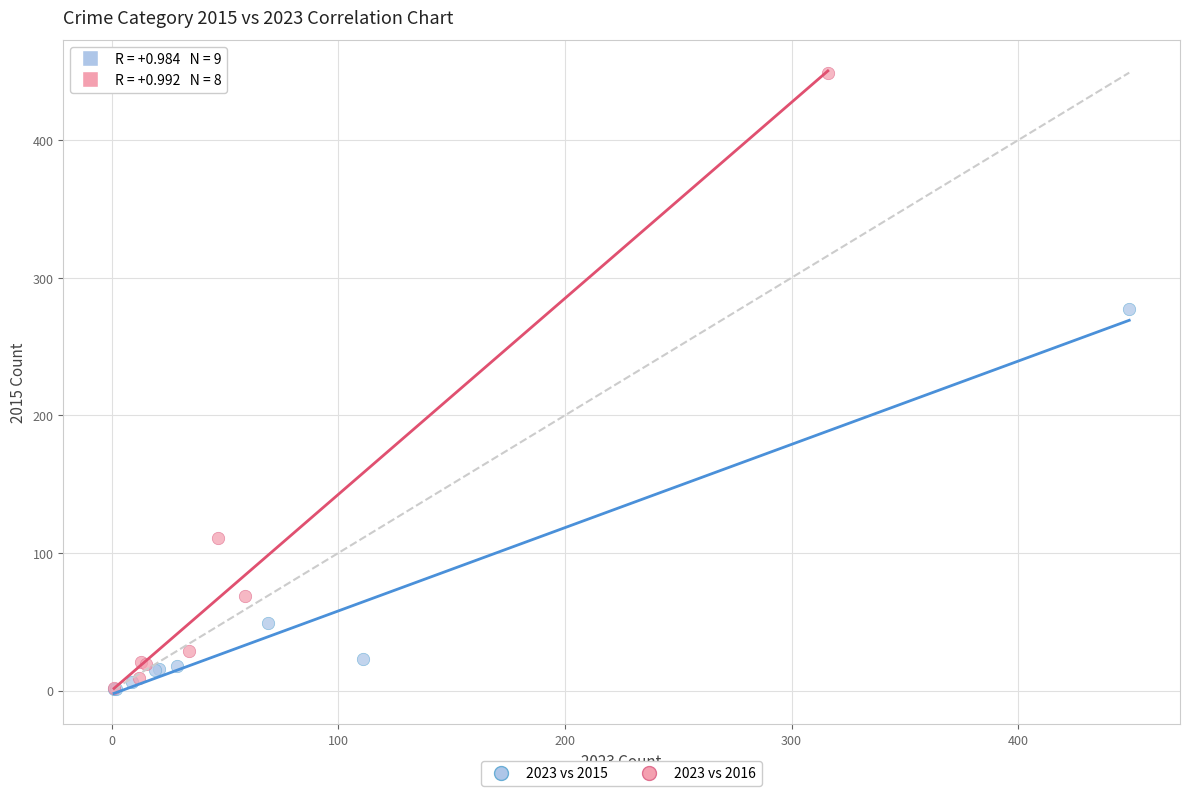

Which series contains the highest Y value?

2023 vs 2016